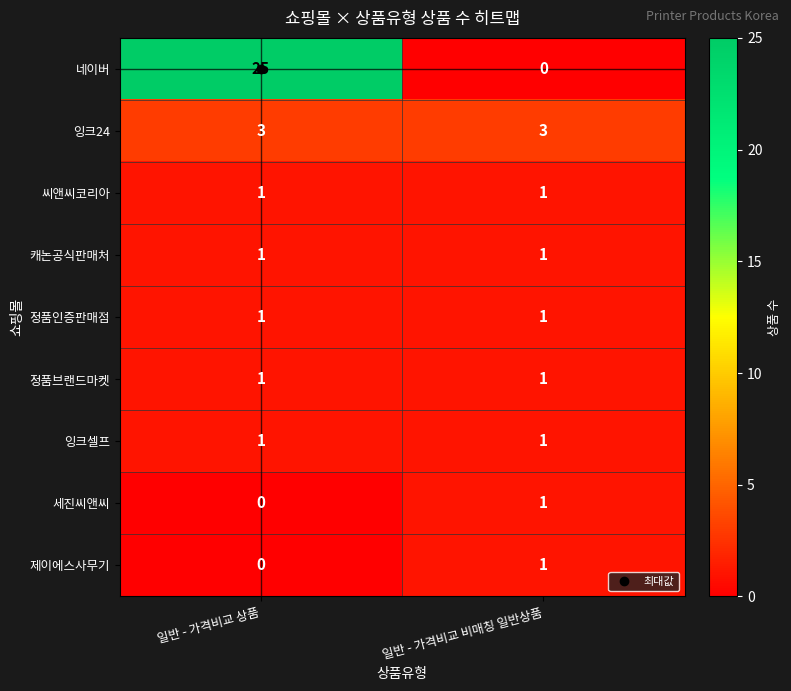

Which series has the widest spread of values?

네이버